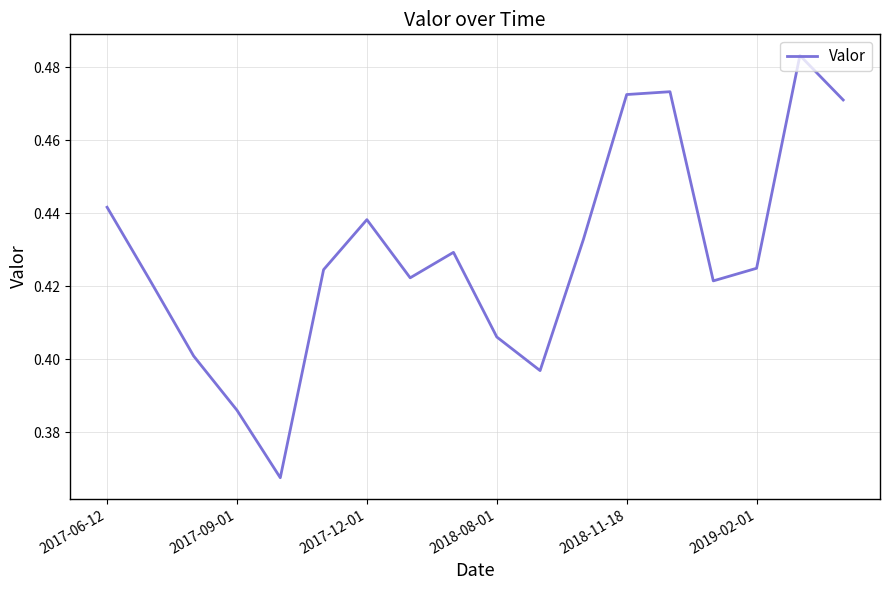

Between 2018-08-01 and 2019-02-01, which is larger?

2019-02-01